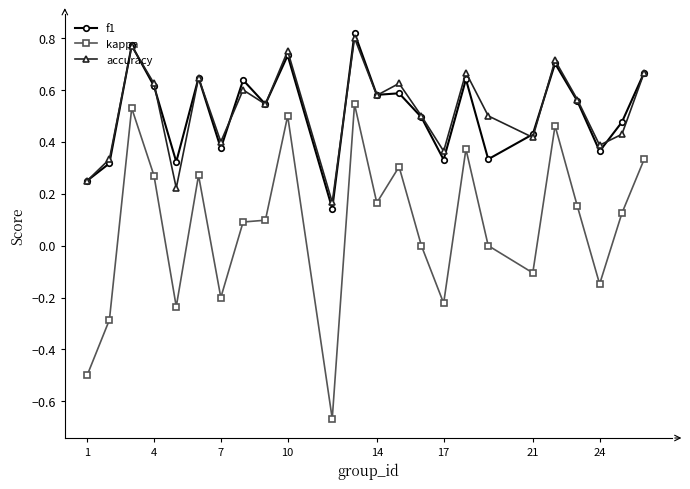

True or false: accuracy and f1 cross at least once.

True